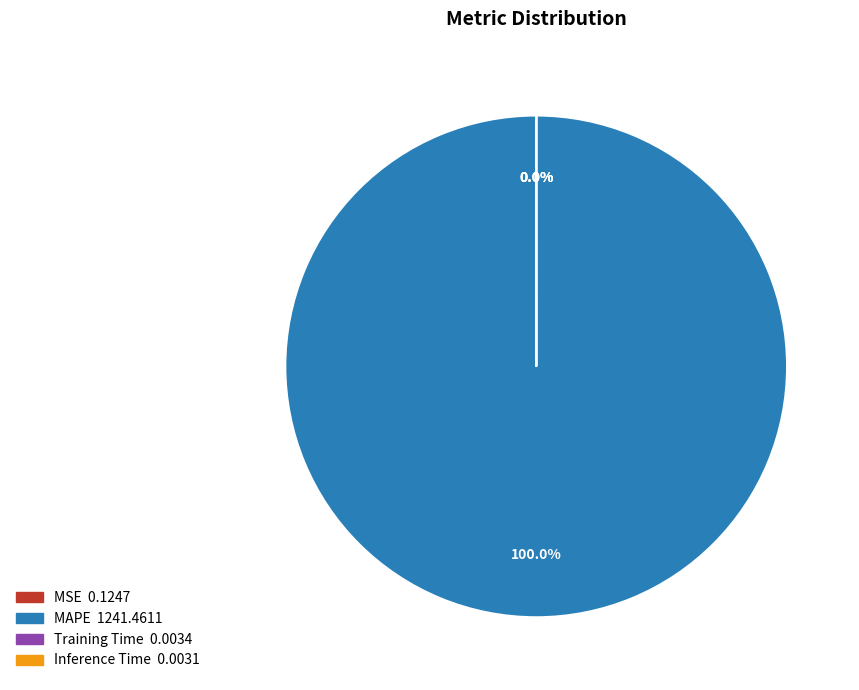

Which category accounts for the majority?

MAPE